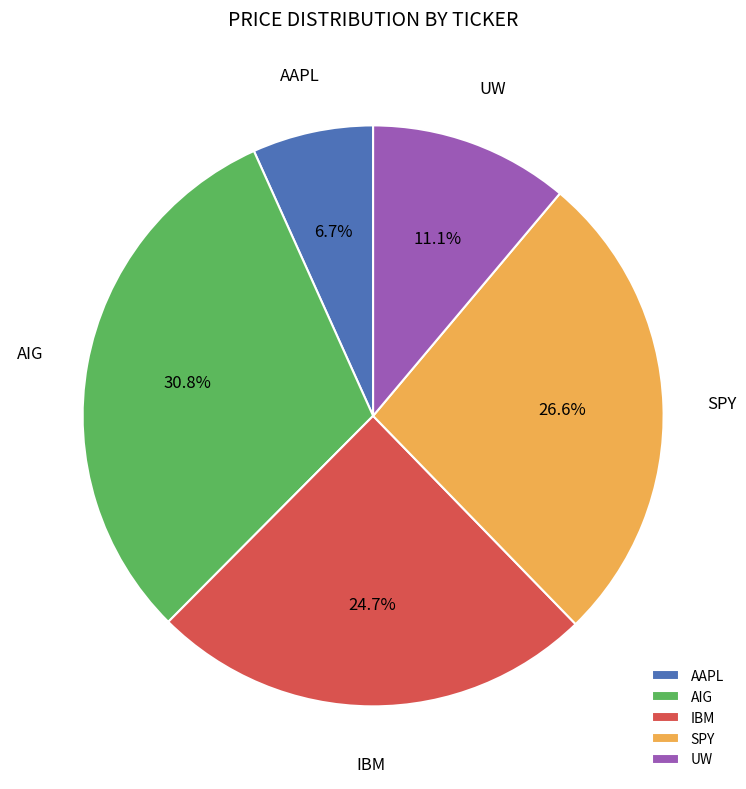

Which has a higher value, SPY or IBM?

SPY